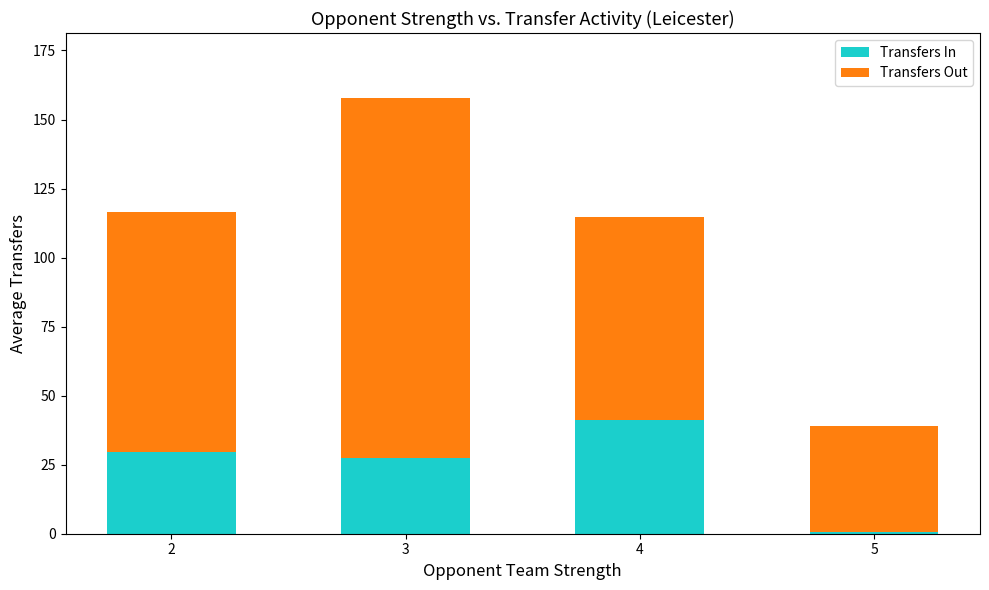

At which category is the sum across all series the highest?

3